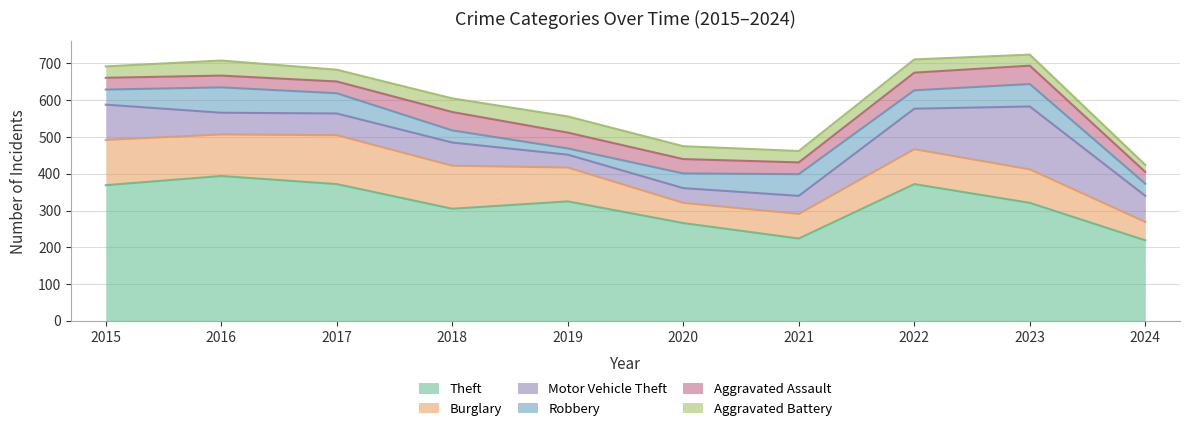

What is the spread (max minus min) of values at 2021?

193